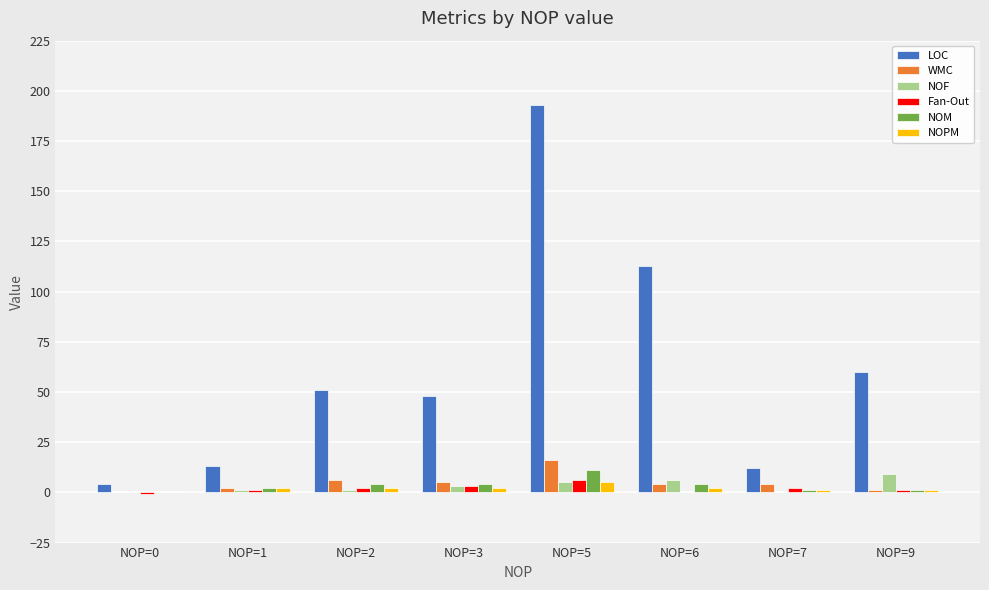

What is the total value across all series at NOP=9?

73